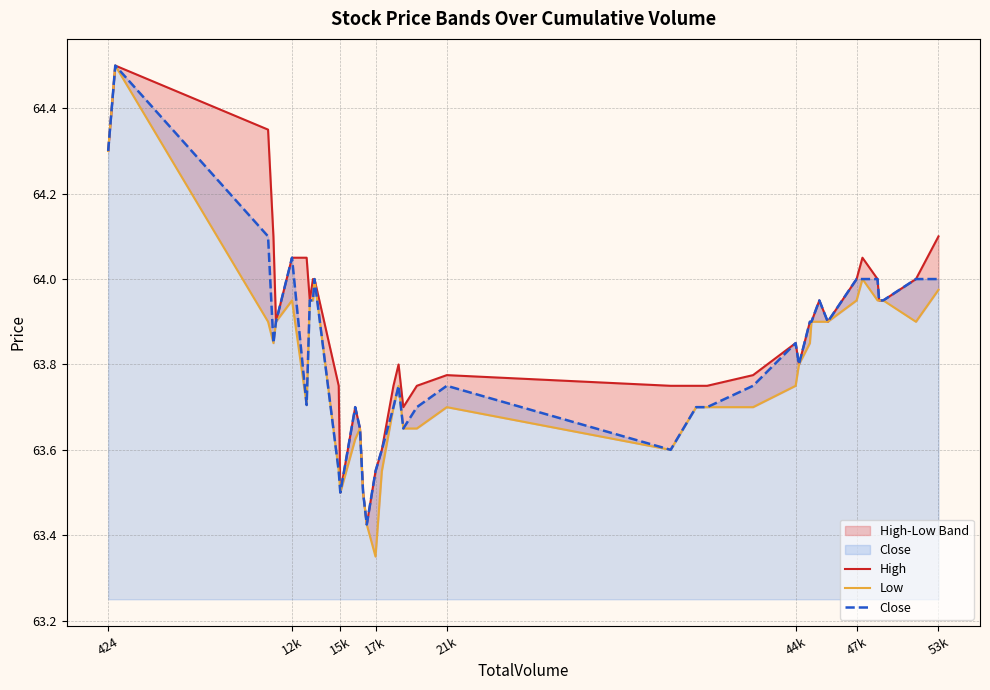

What is the minimum value for Close?

63.4